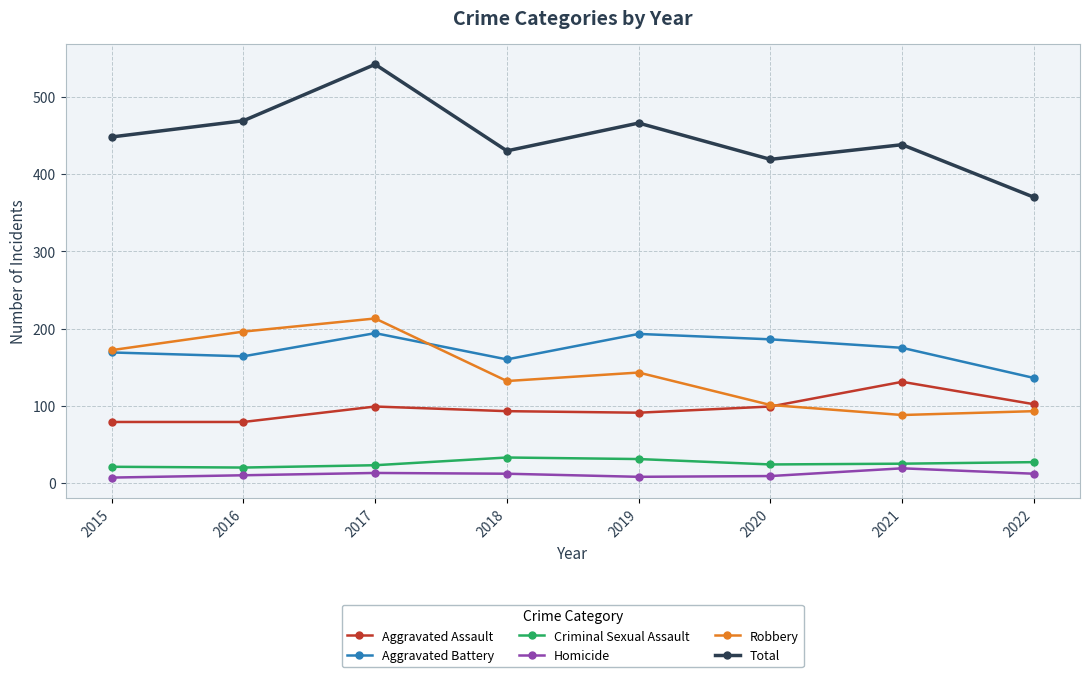

List the labels in order of Robbery value, largest first.

2017, 2016, 2015, 2019, 2018, 2020, 2022, 2021